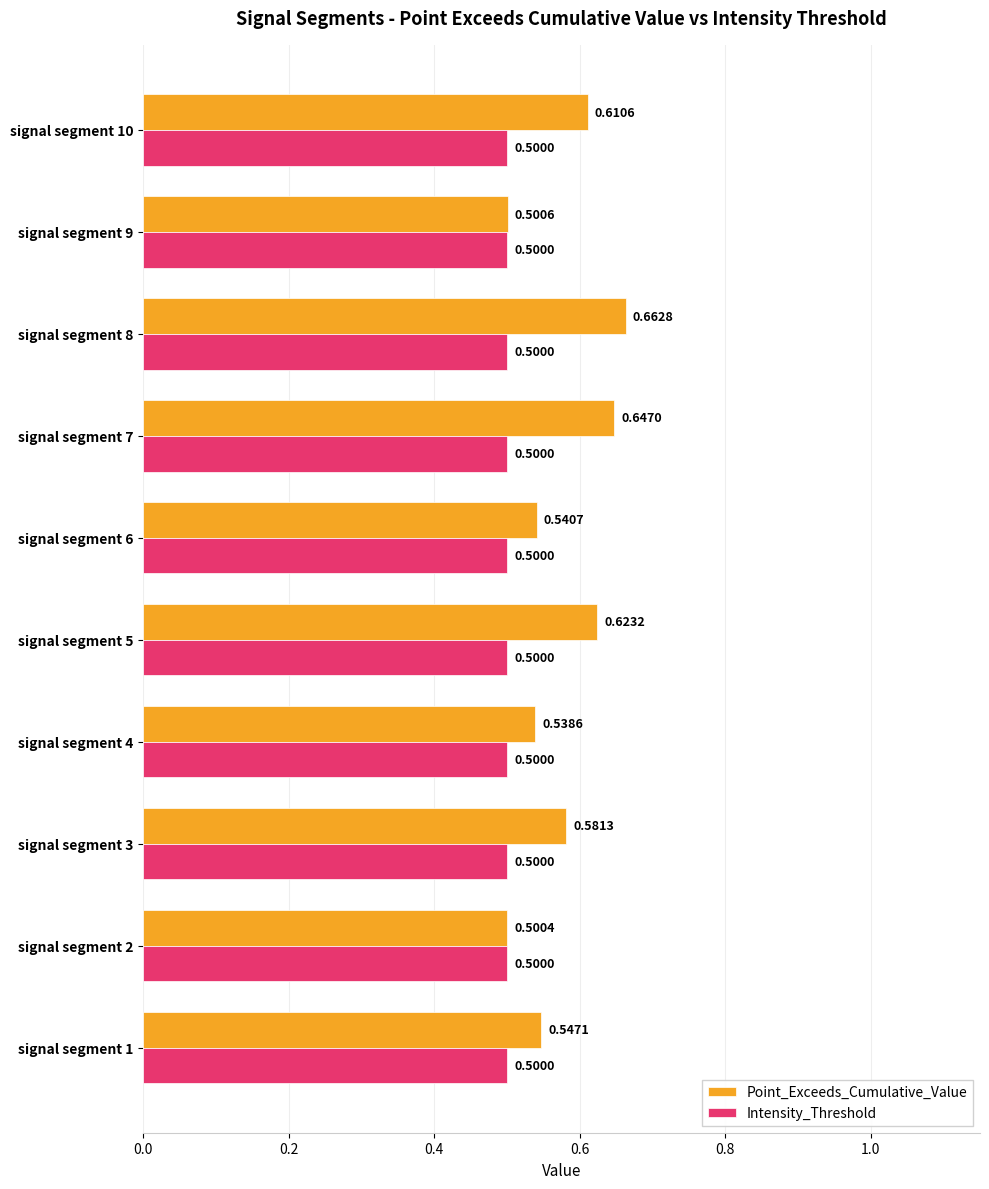

What is the total value across all series at signal segment 6?

1.0